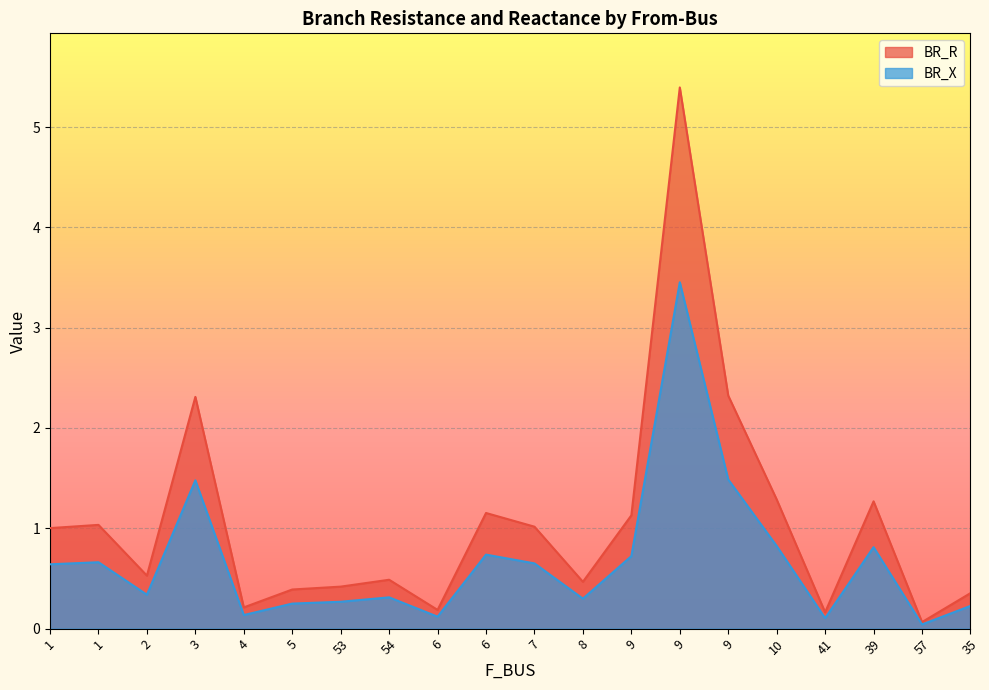

Count the number of categories in the chart.

20